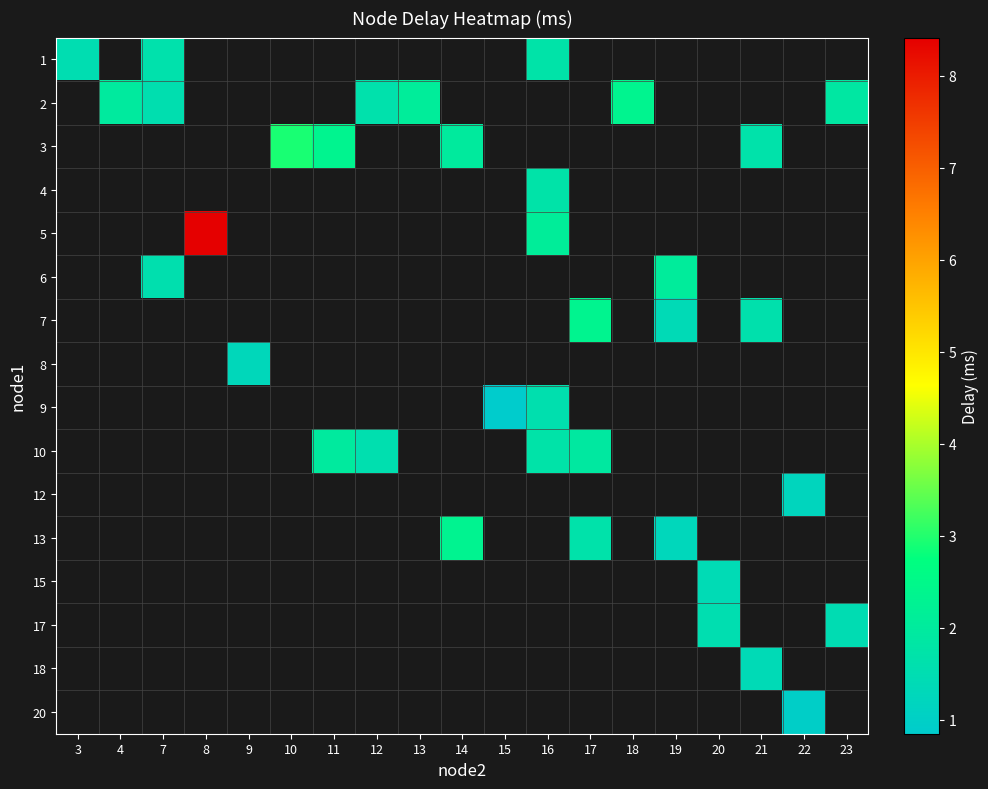

At how many categories does at least one series exceed 8?

1